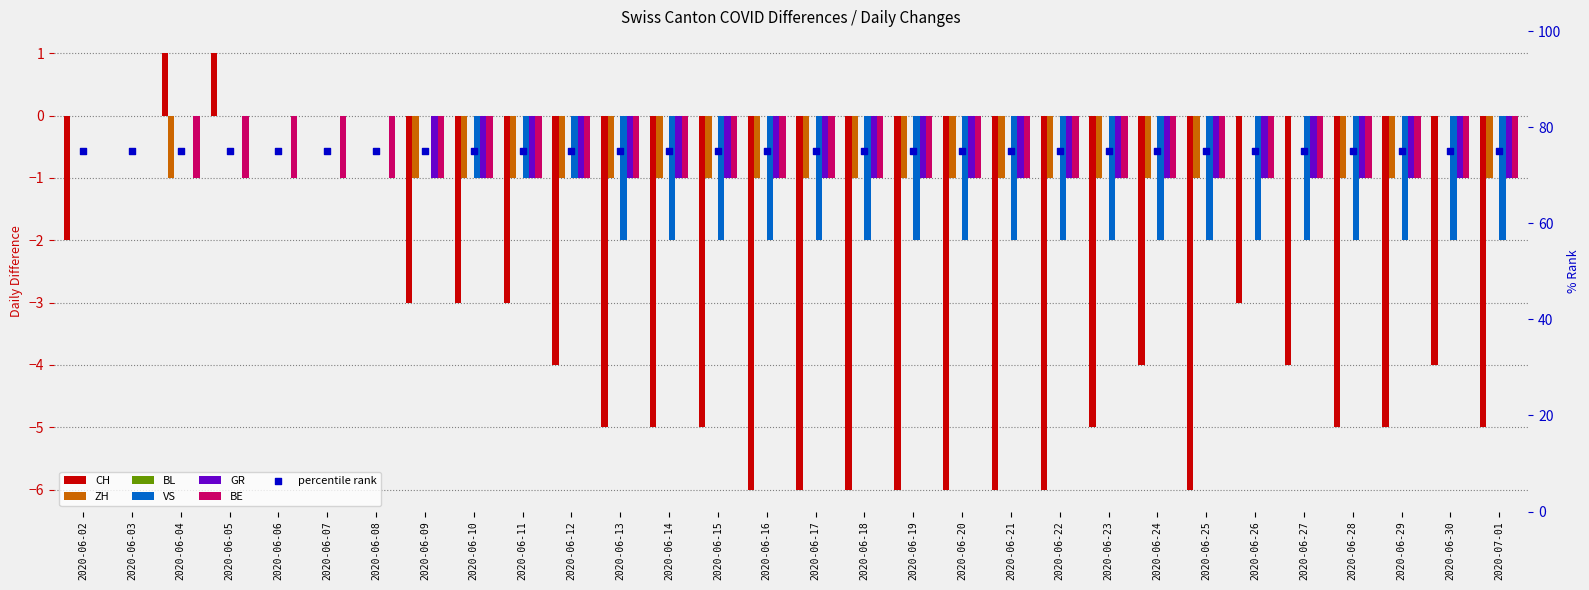

Which series has the largest total across all categories?

ZH